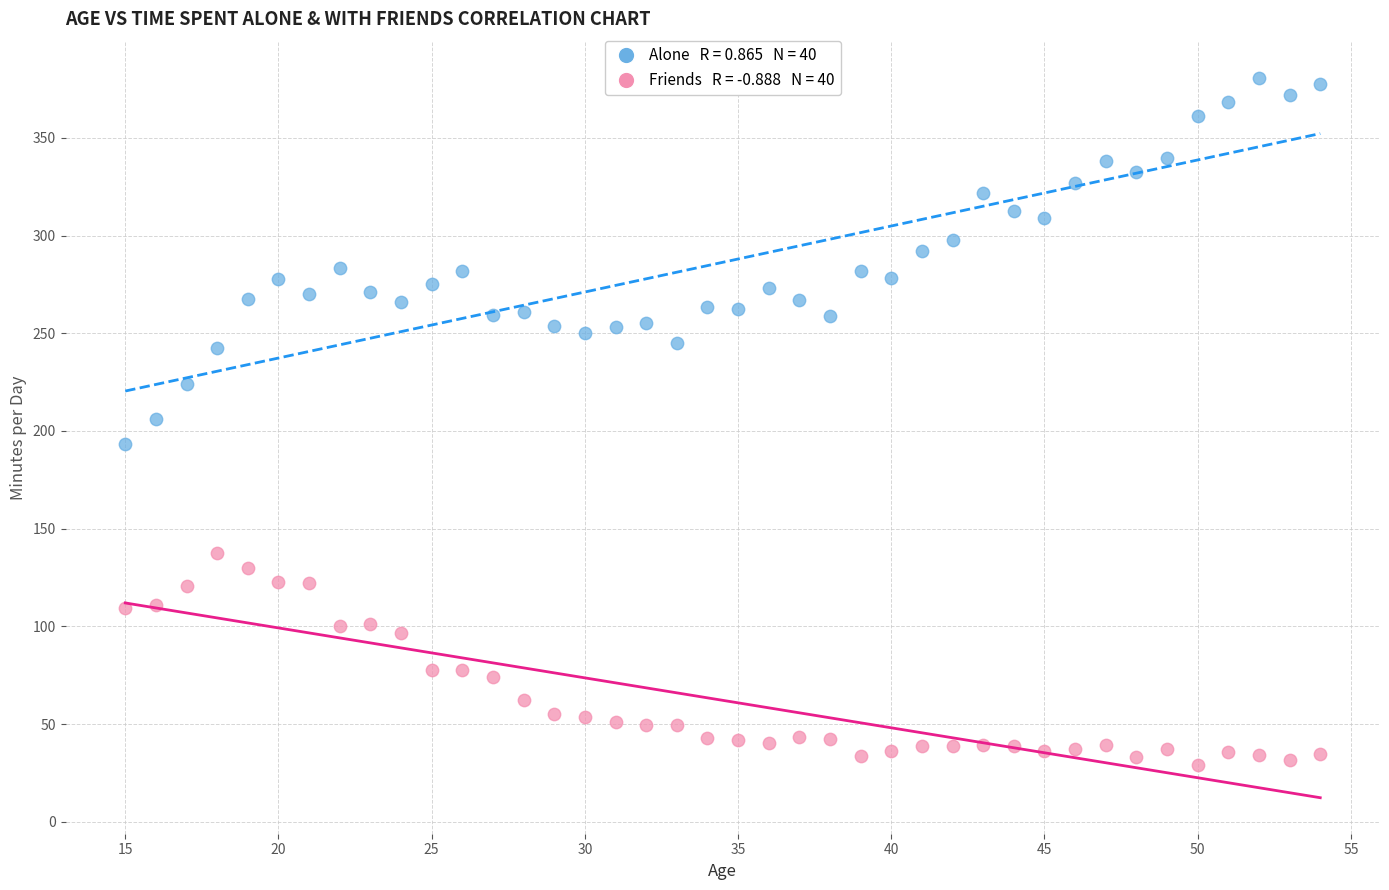

Across all data points, what is the range of X values (max minus min)?

39.0